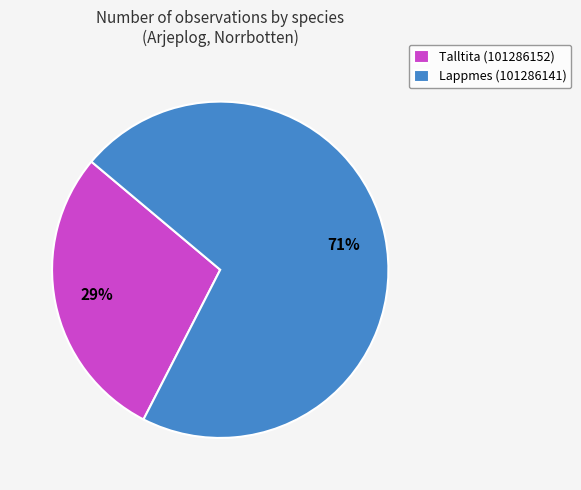

How many slices are in this pie chart?

2